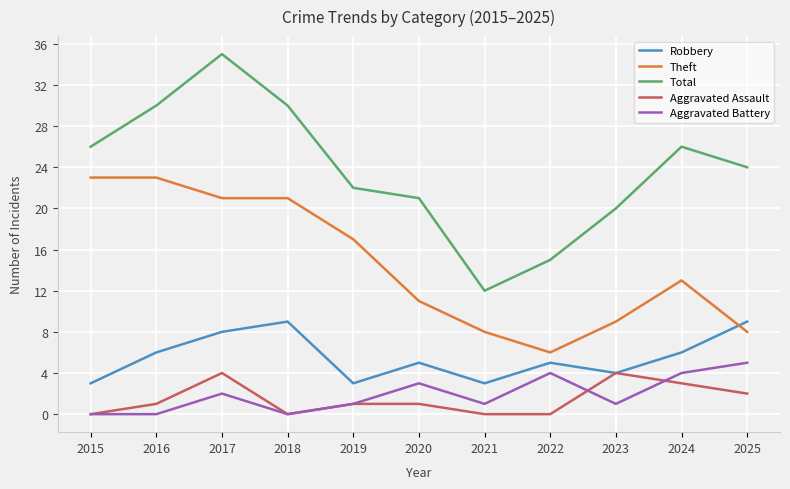

Which series has the largest range (max minus min)?

Total